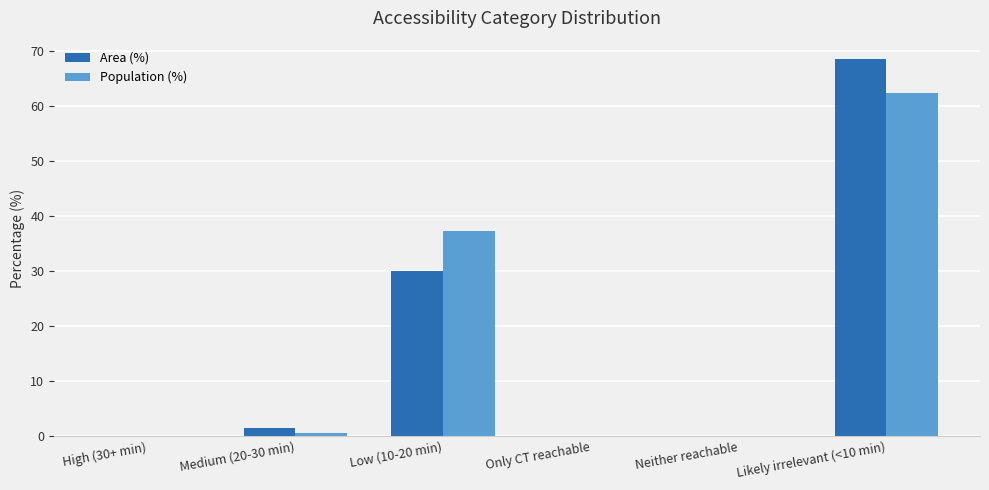

At which category does the chart reach its peak across all series?

Likely irrelevant (<10 min)